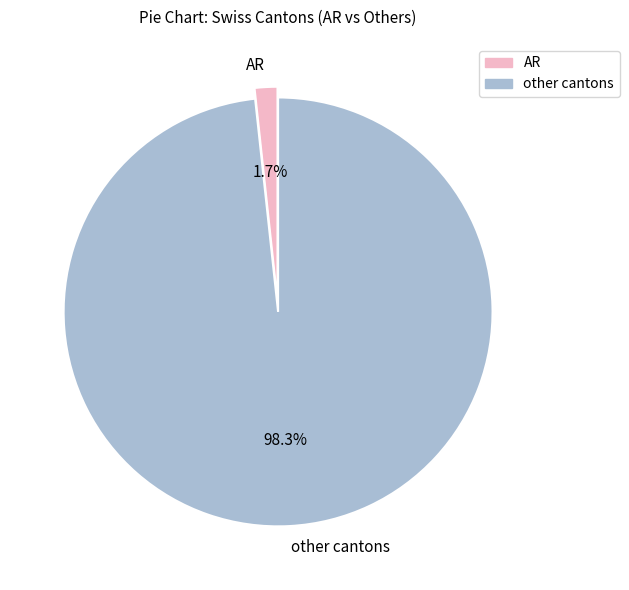

What is the largest slice in the pie chart?

other cantons